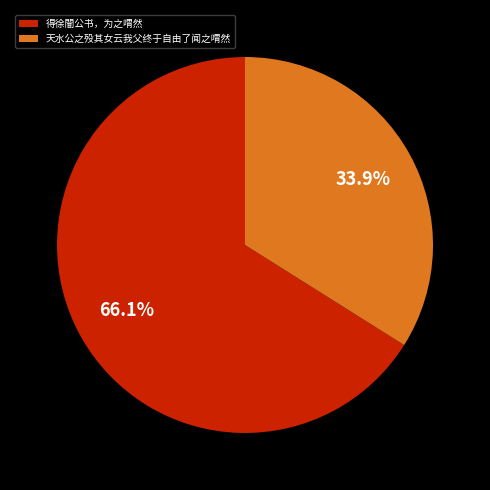

The 得徐闇公书，为之喟然 slice represents 66% of the pie. True or false?

True